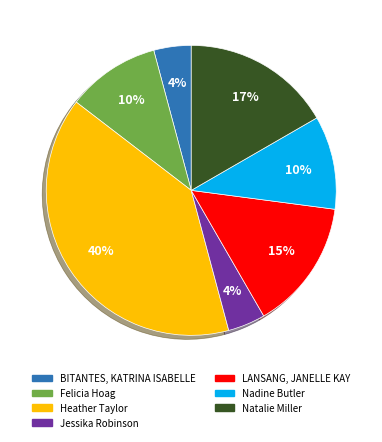

Which slice is the largest?

Heather Taylor